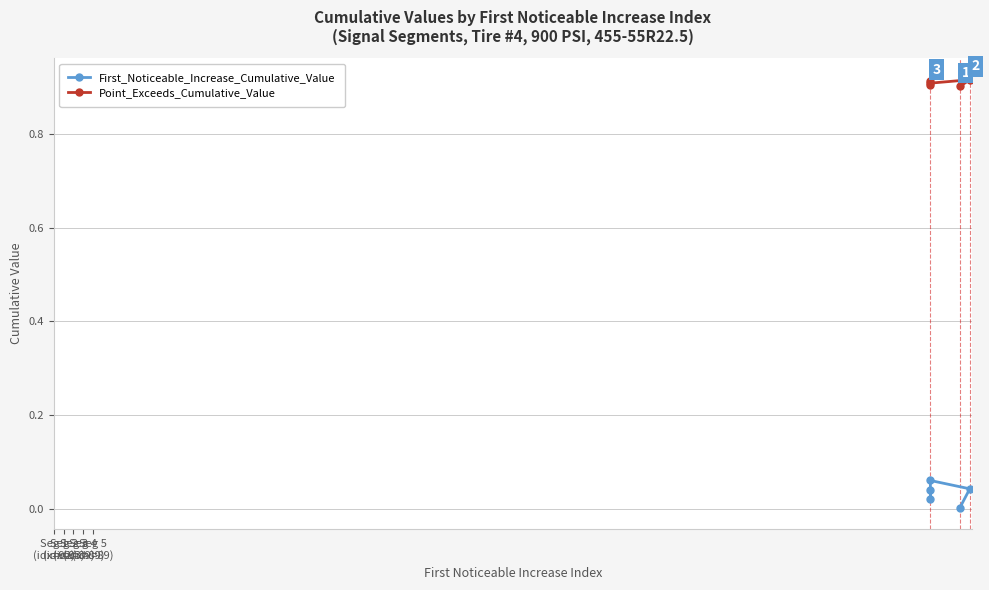

How many interior local valleys does the Point_Exceeds_Cumulative_Value series have?

1